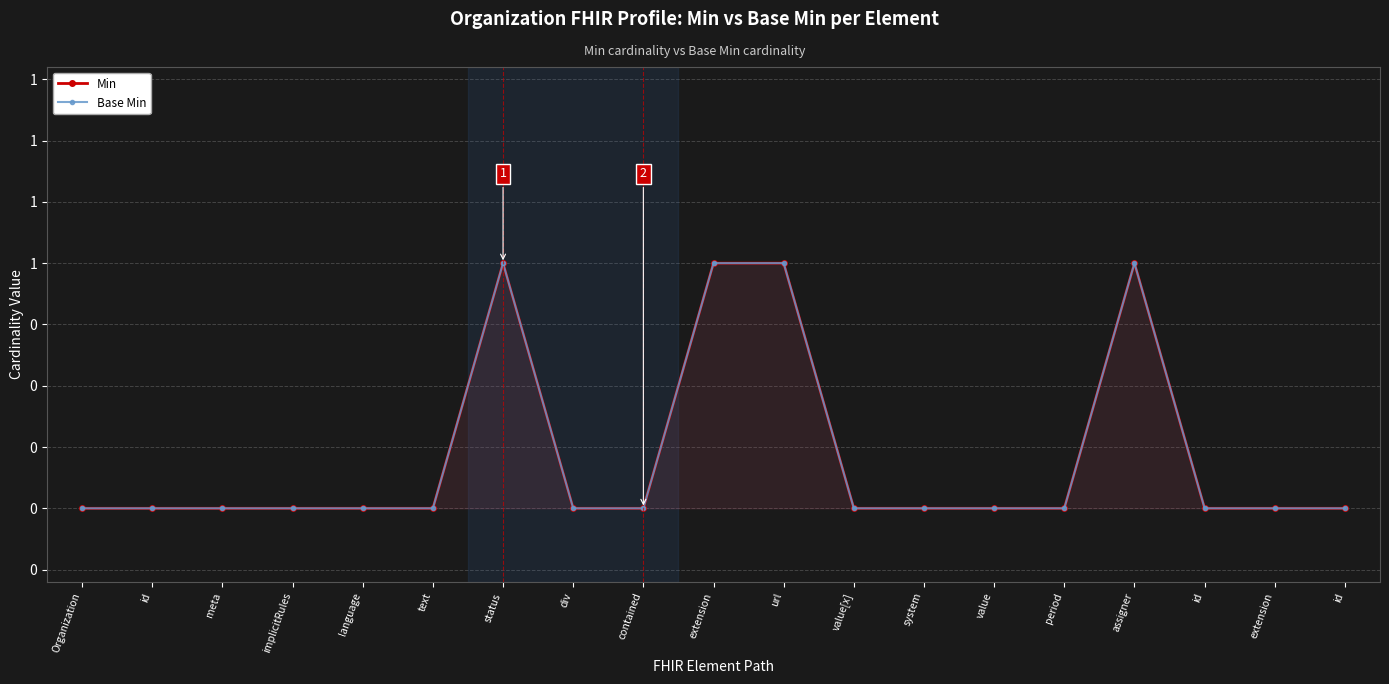

The Min series shows 0 at value[x]. True or false?

True